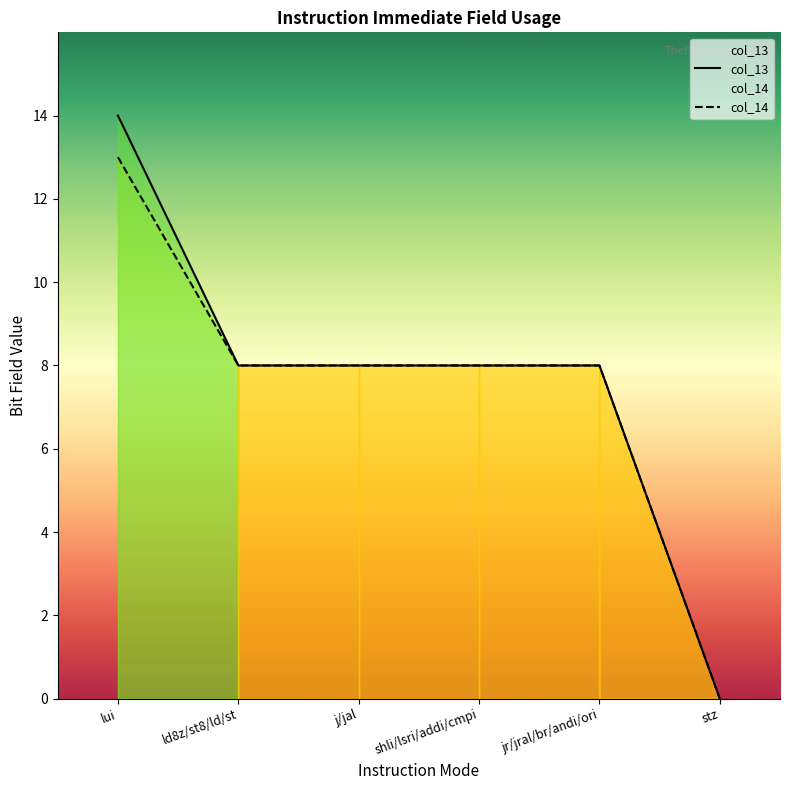

What is the label of the 1st point from the right?

stz